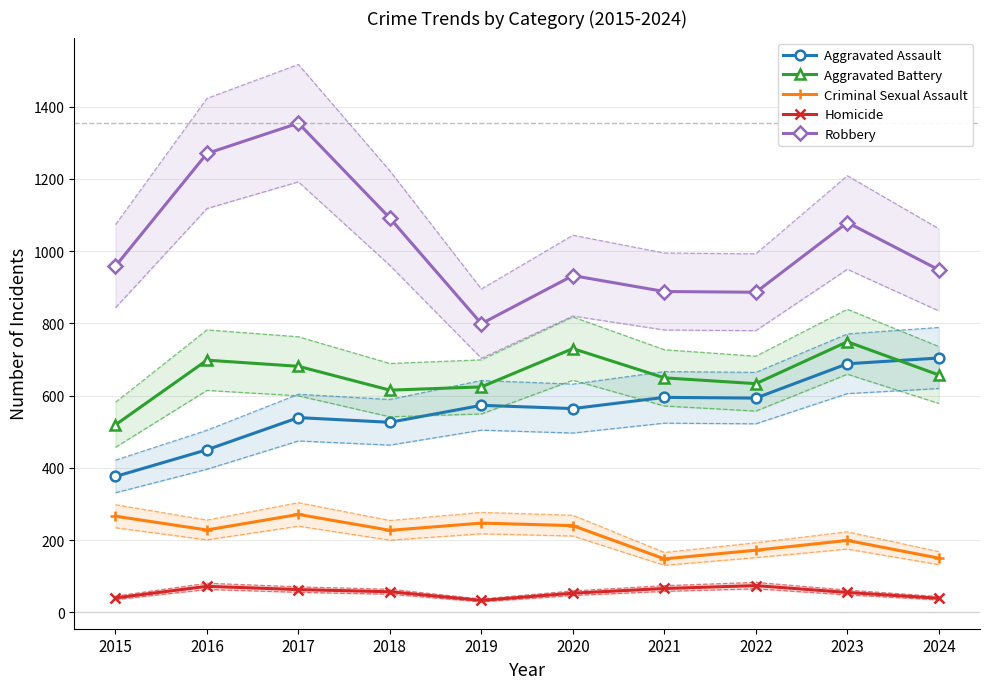

What is the smallest value displayed?

33